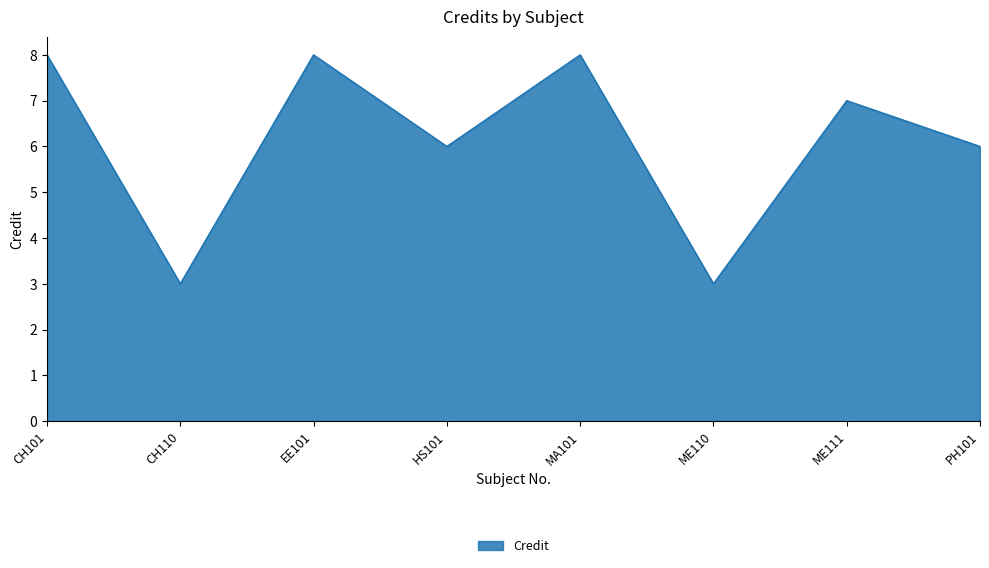

Where is the first local minimum?

CH110